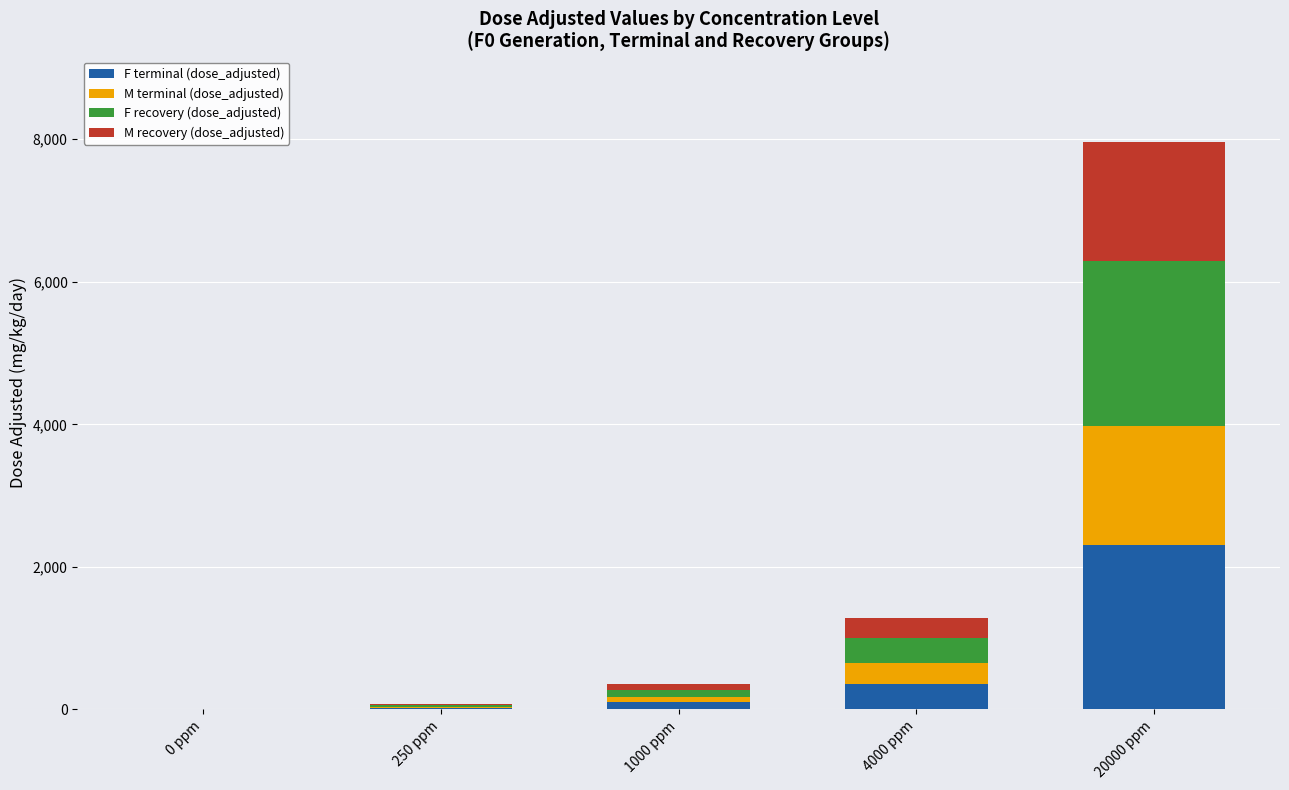

The value of F terminal (dose_adjusted) at 4000 ppm is 358.0. True or false?

True